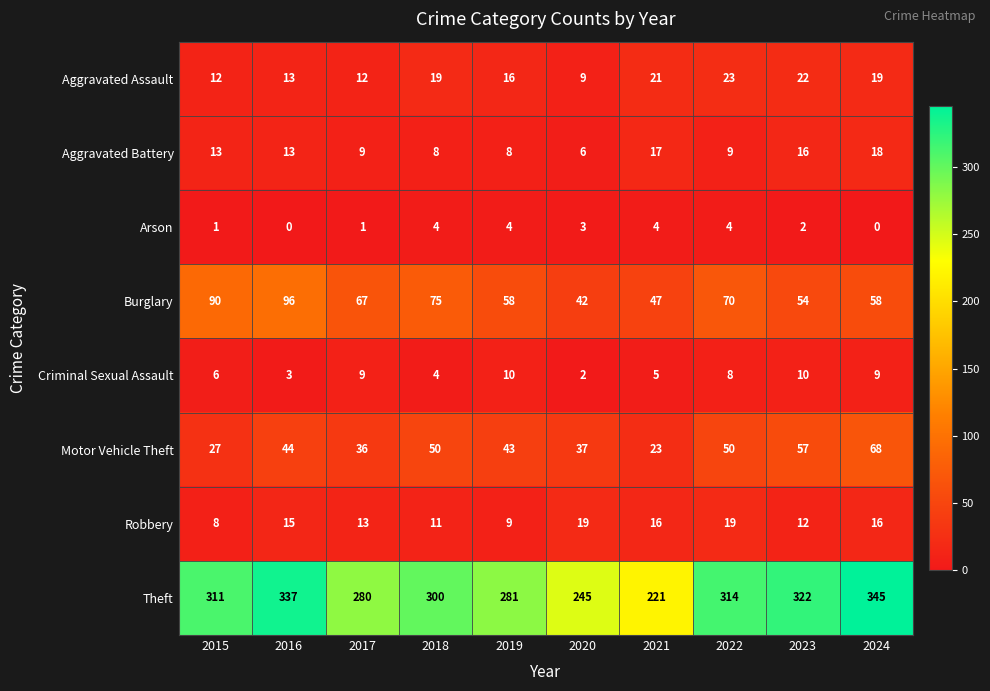

Count the number of categories in the chart.

10